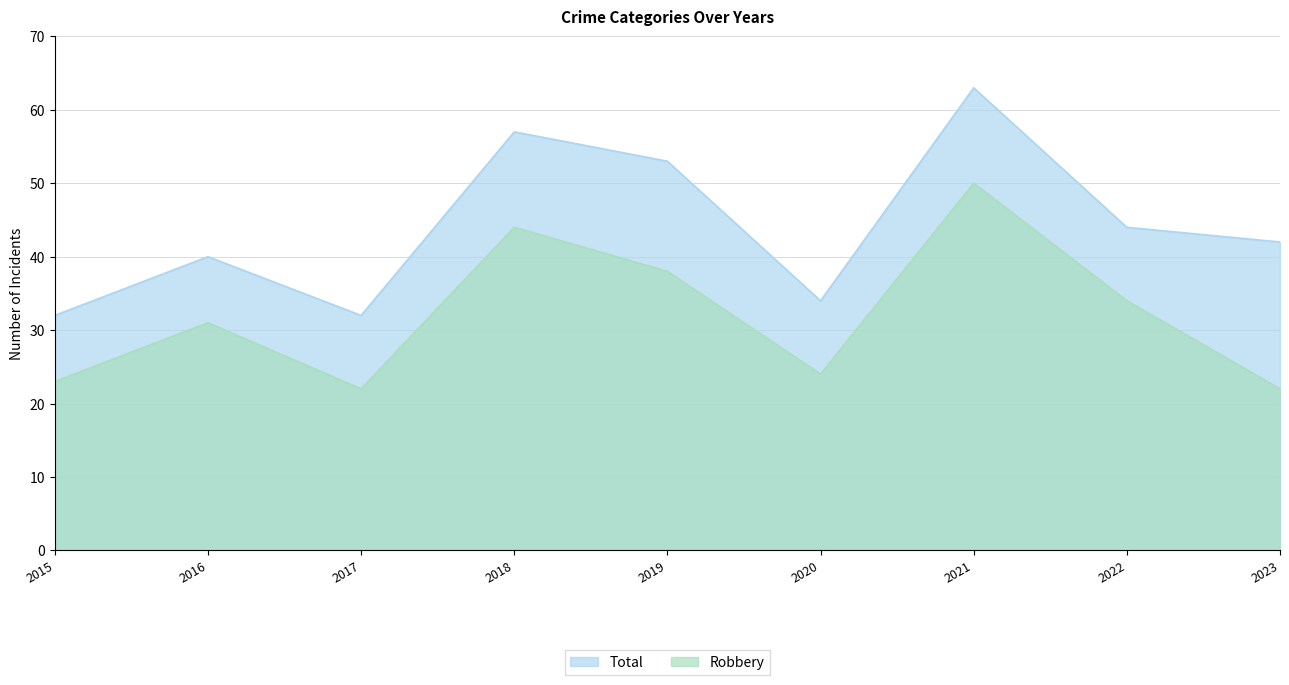

True or false: Robbery has more than 1 points higher than both neighbors.

True